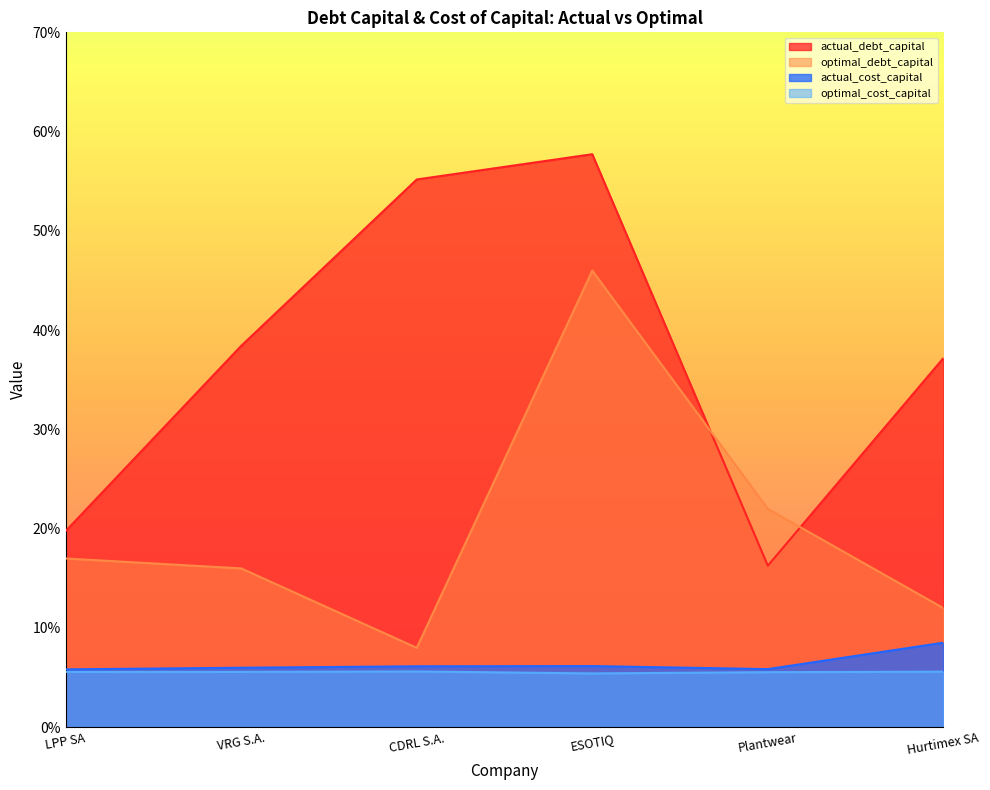

What is the lowest value of the optimal_cost_capital series?

0.1